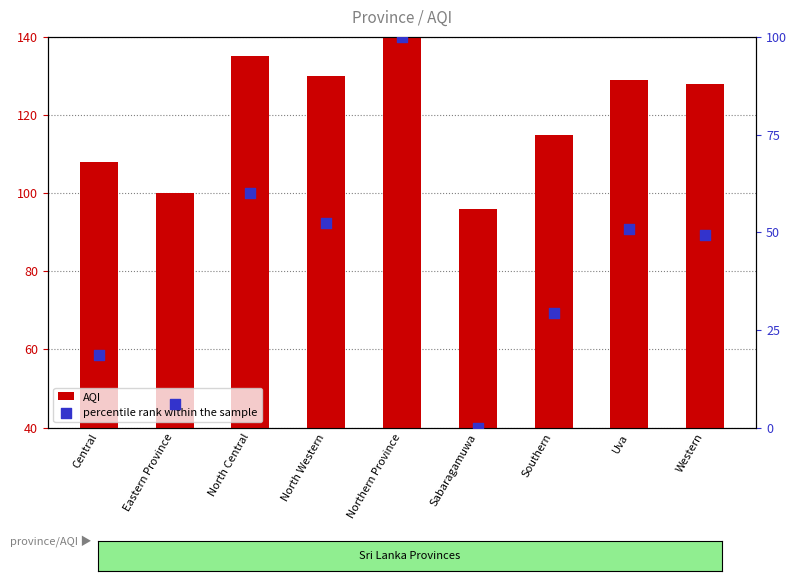

Which series contains the lowest Y value?

percentile rank within the sample